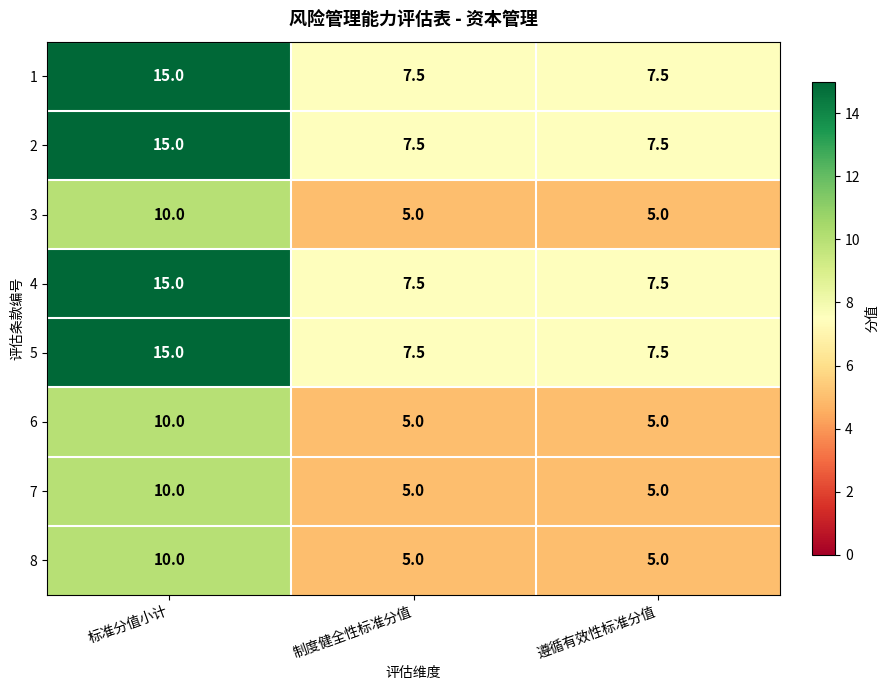

The value of 6 at 遵循有效性标准分值 is 9.0. True or false?

False